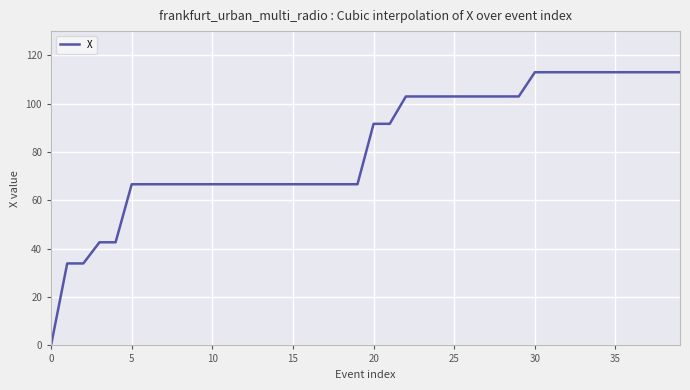

What is the greatest value displayed?

113.0